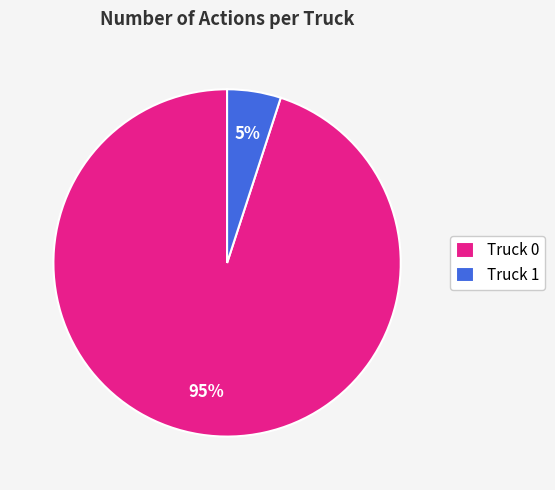

Which slice is the largest?

Truck 0